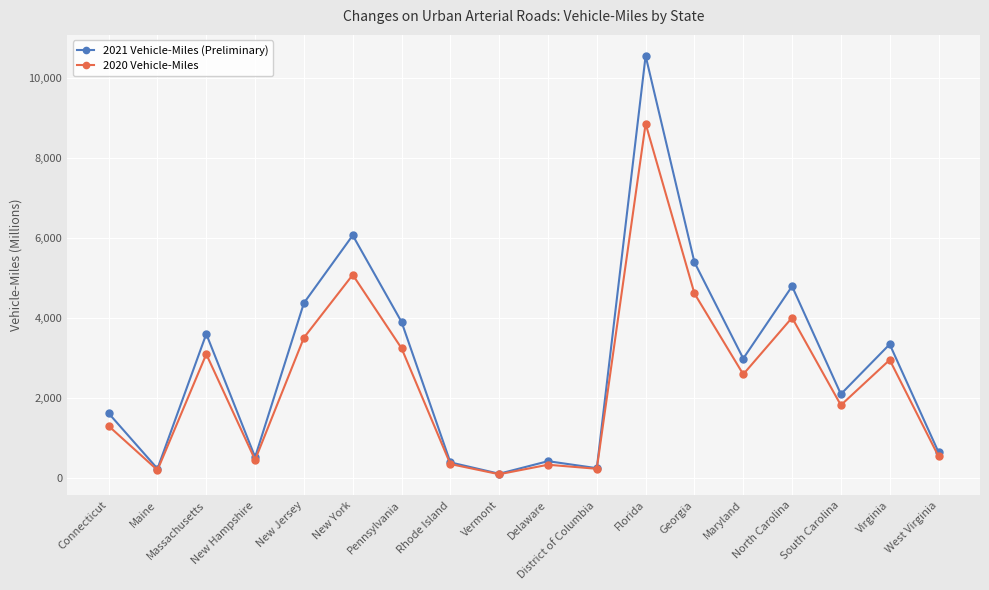

At which label is 2020 Vehicle-Miles closest to 4477?

Georgia